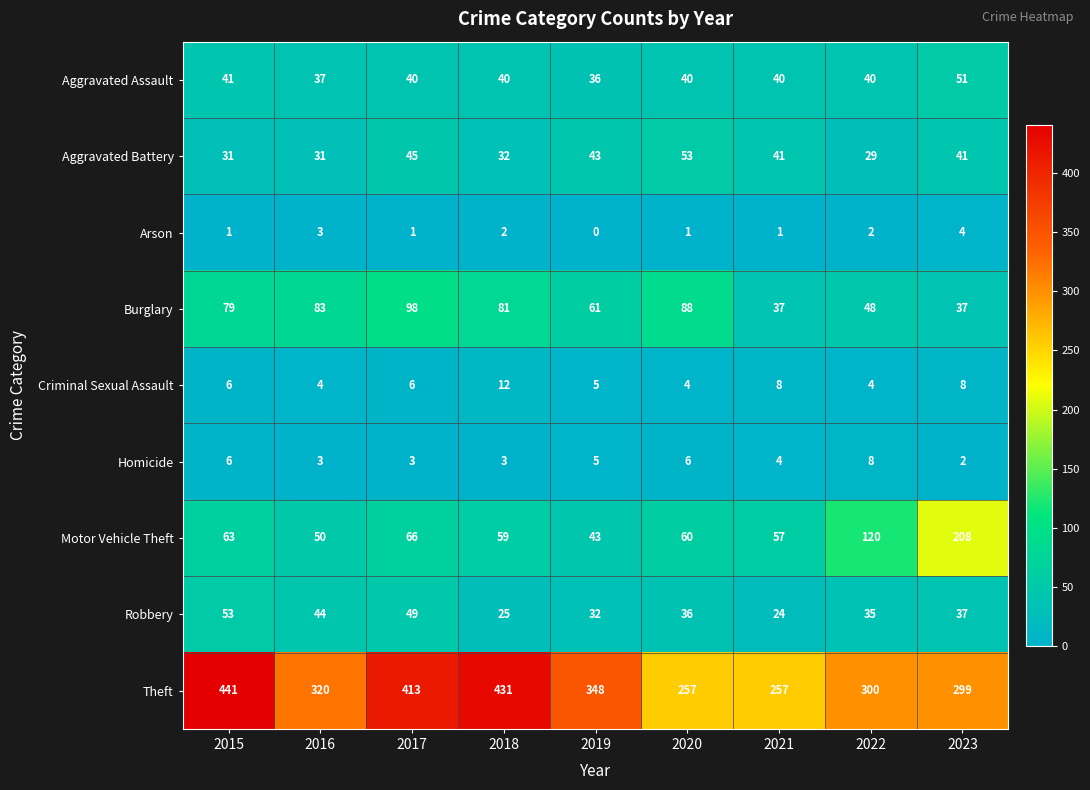

What value does the Criminal Sexual Assault series have at 2020?

4